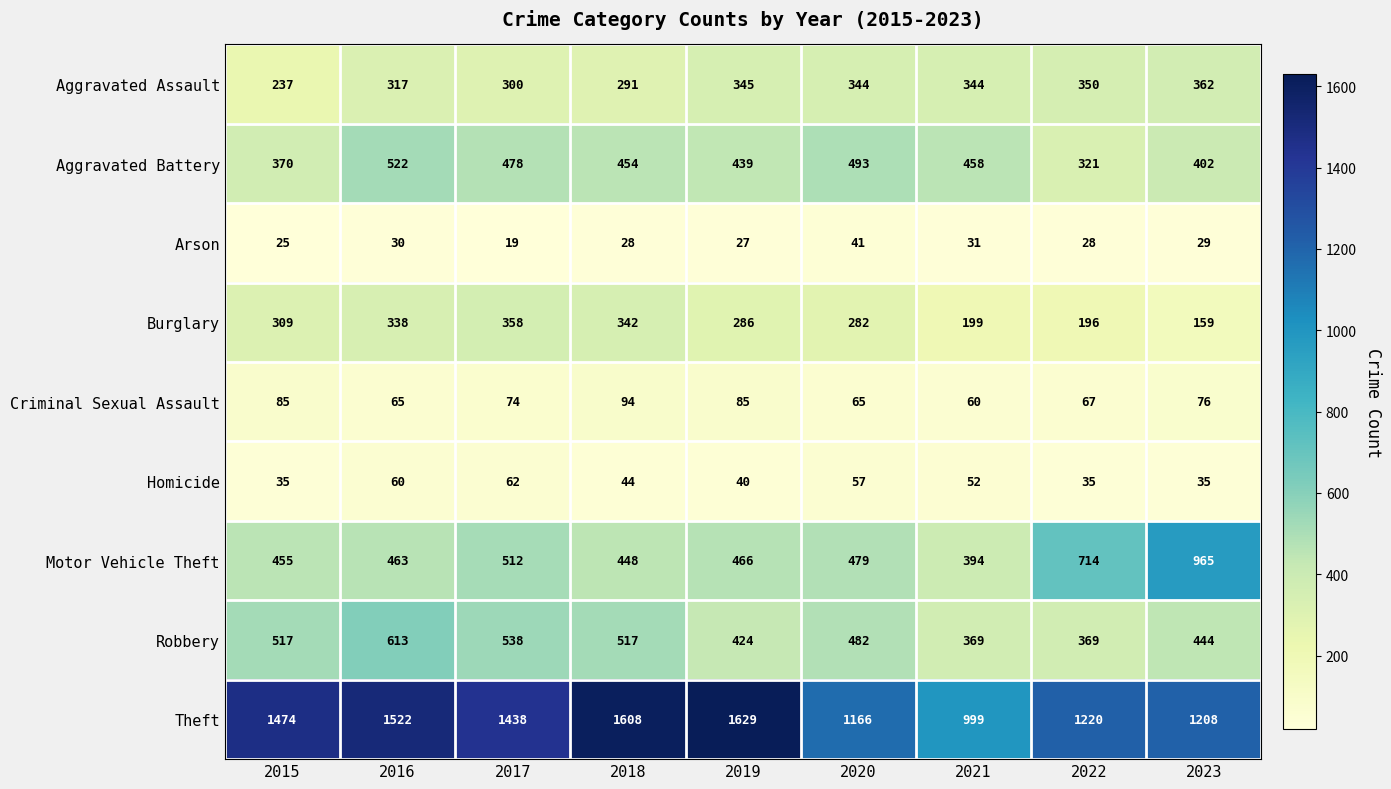

What is the difference between the Robbery values at 2016 and 2023?

169